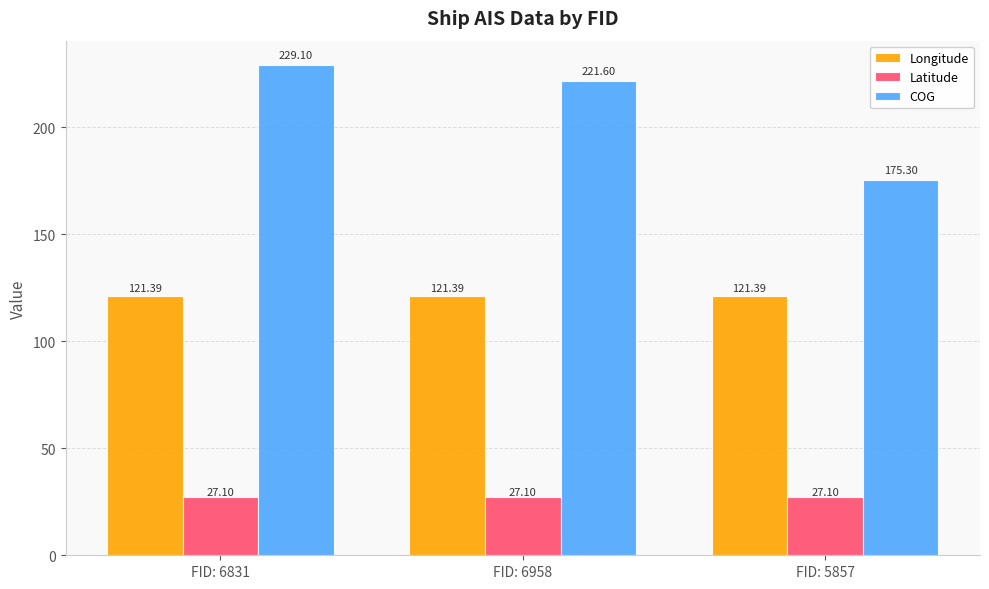

Reading left to right, what are all the values shown in this chart?

Longitude: FID: 6831=121.4	FID: 6958=121.4	FID: 5857=121.4
Latitude: FID: 6831=27.1	FID: 6958=27.1	FID: 5857=27.1
COG: FID: 6831=229.1	FID: 6958=221.6	FID: 5857=175.3